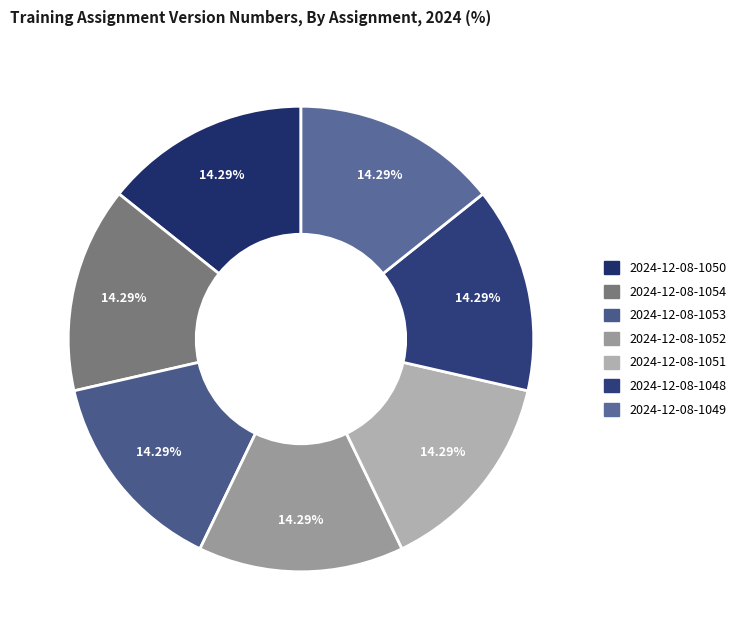

How many slices are in this pie chart?

7